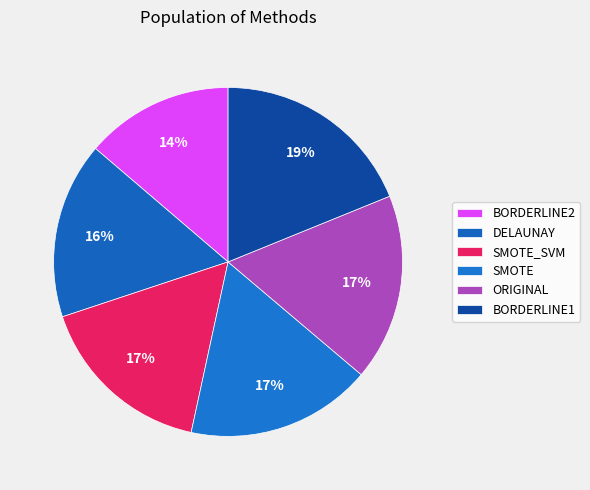

To the nearest percent, what is the difference between the BORDERLINE2 and SMOTE_SVM slice percentages?

3%